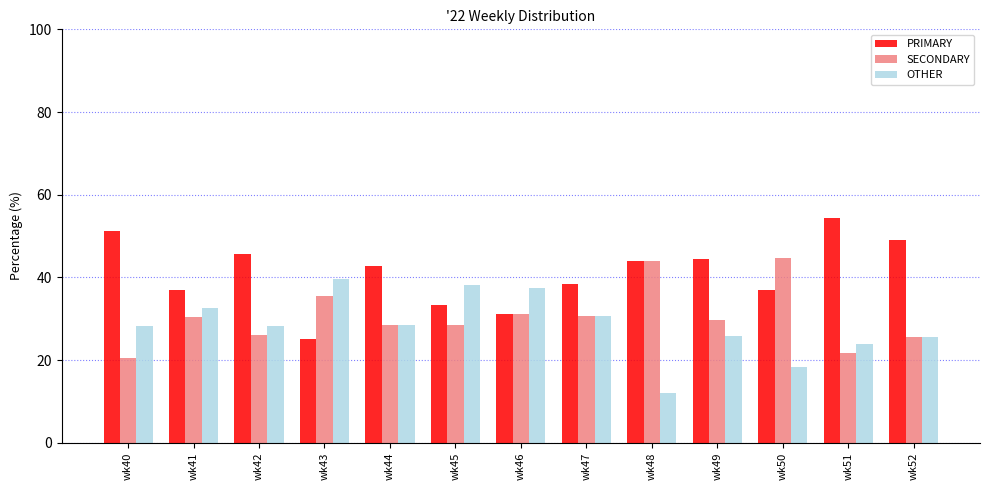

Is it true that SECONDARY equals 26.1 at wk42?

True